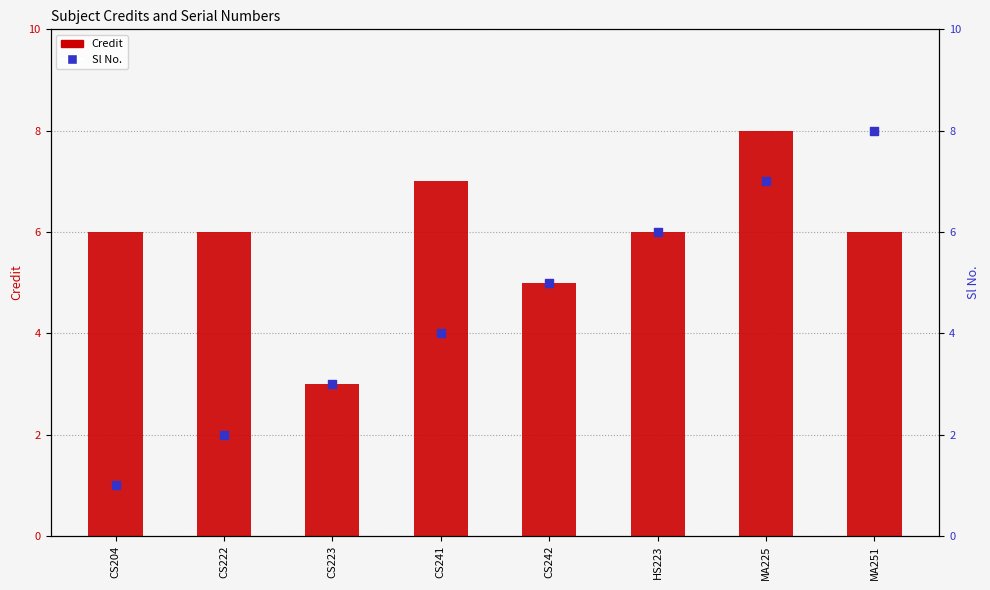

At how many categories does at least one series exceed 2?

8